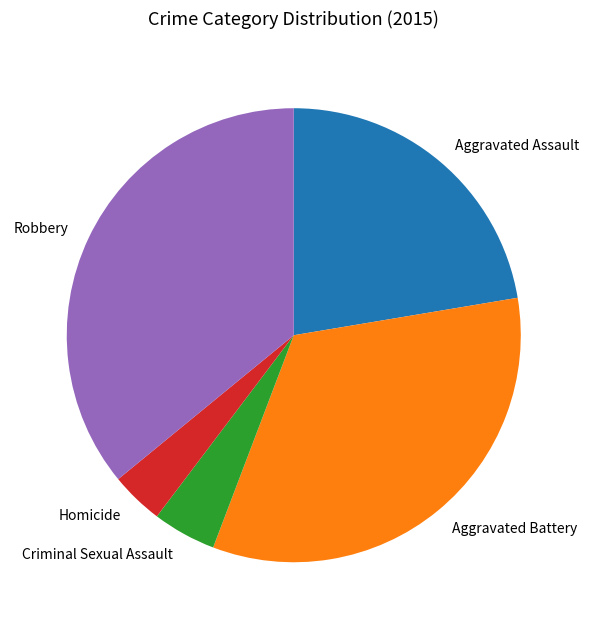

How many segments does this pie chart have?

5